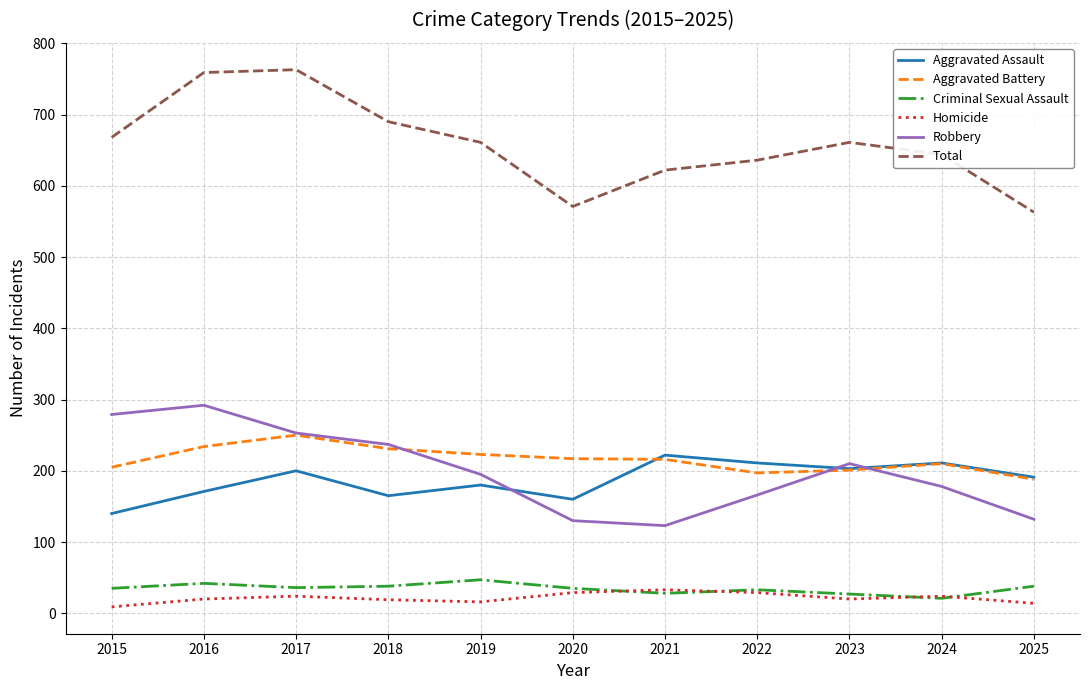

True or false: Total and Aggravated Battery cross at least once.

False